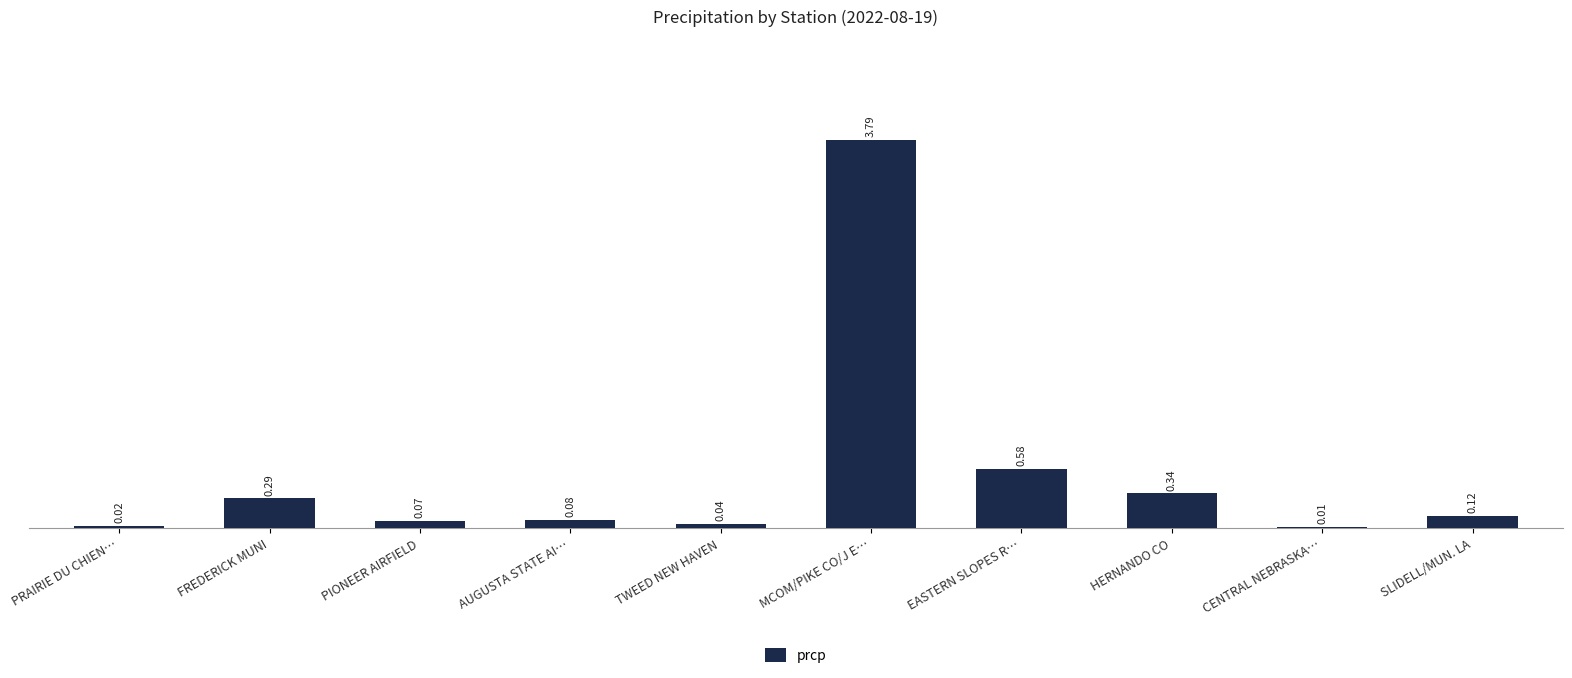

What is the change in value from PRAIRIE DU CHIEN… to EASTERN SLOPES R…?

+0.6